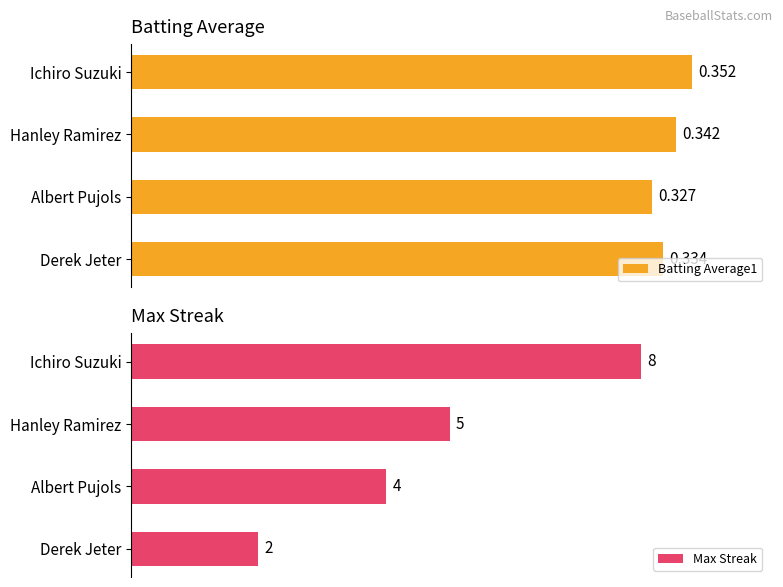

Are the bars grouped side by side (vs. stacked)?

Yes